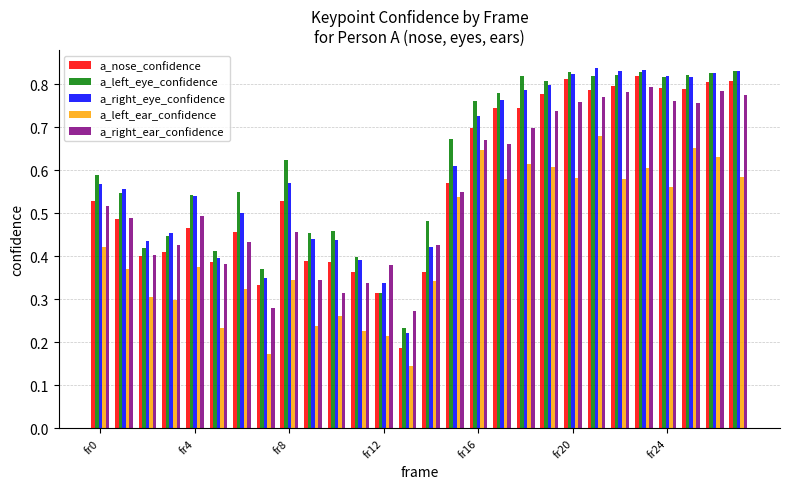

At how many categories does at least one series exceed 0?

28